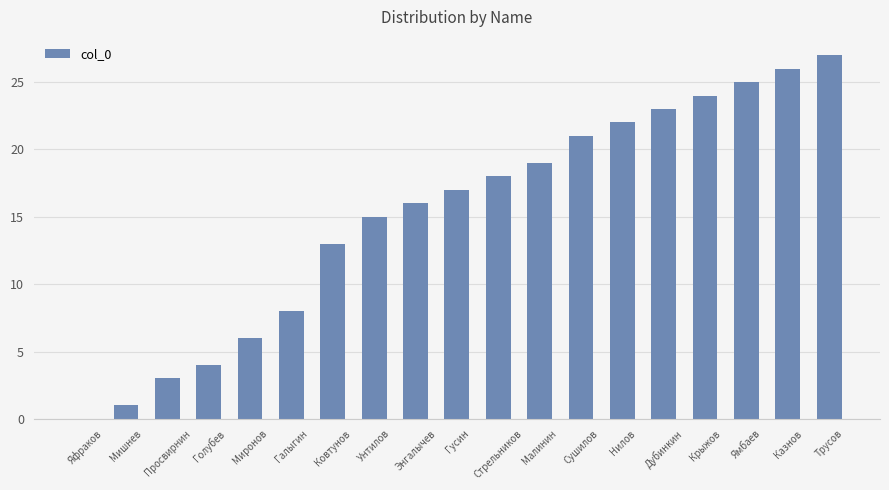

Is it true that the value at Ямбаев is 25?

True